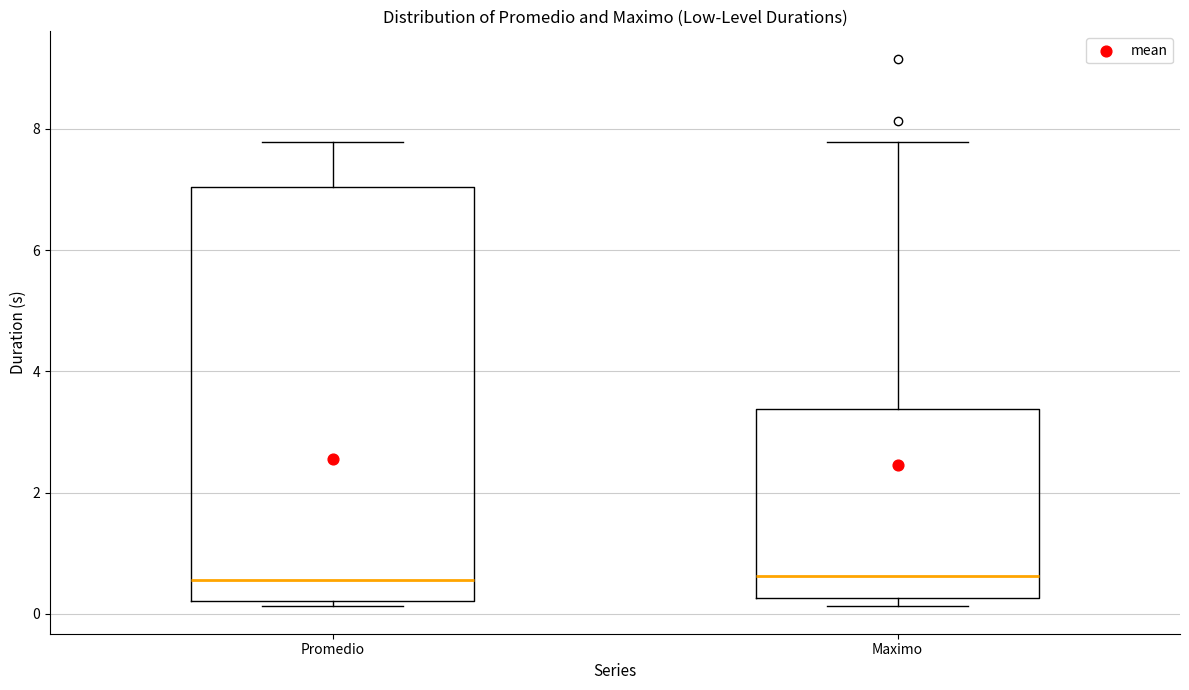

Comparing the boxes themselves (not the whiskers), which one is the tallest?

Promedio